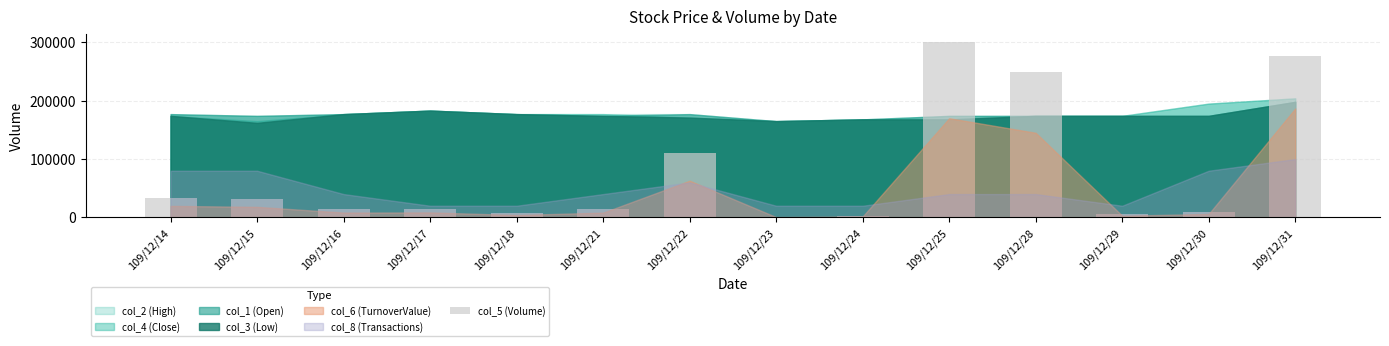

Reading right to left, transcribe all the data shown in this chart.

276000	10000	5000	250000	300000	3000	1000	110000	14000	7000	14000	14000	32000	34000